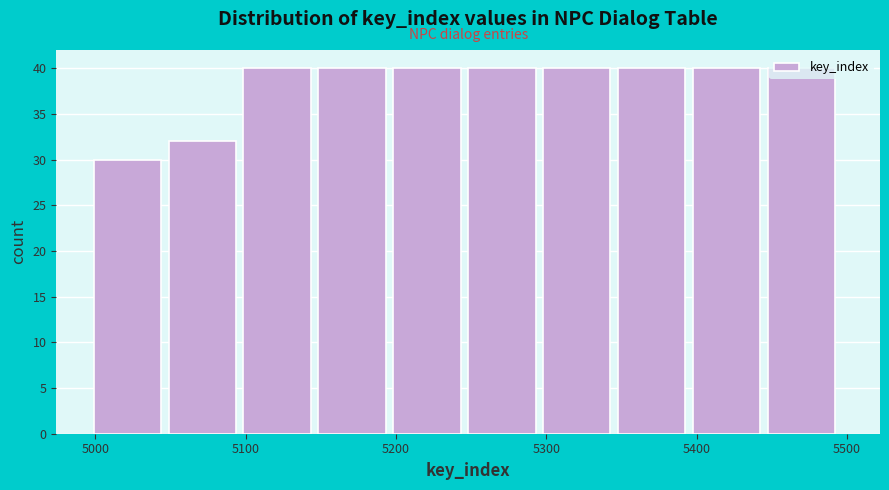

Reading left to right, list every bar in this chart as the range it spans on the x-axis followed by its height. Neither the bar edges nor the heights are printed on the chart, so give them approximately, as read against the axes.

5000 to 5050: 30
5050 to 5100: 32
5100 to 5150: 40
5150 to 5200: 40
5200 to 5250: 40
5250 to 5300: 40
5300 to 5350: 40
5350 to 5400: 40
5400 to 5450: 40
5450 to 5500: 40